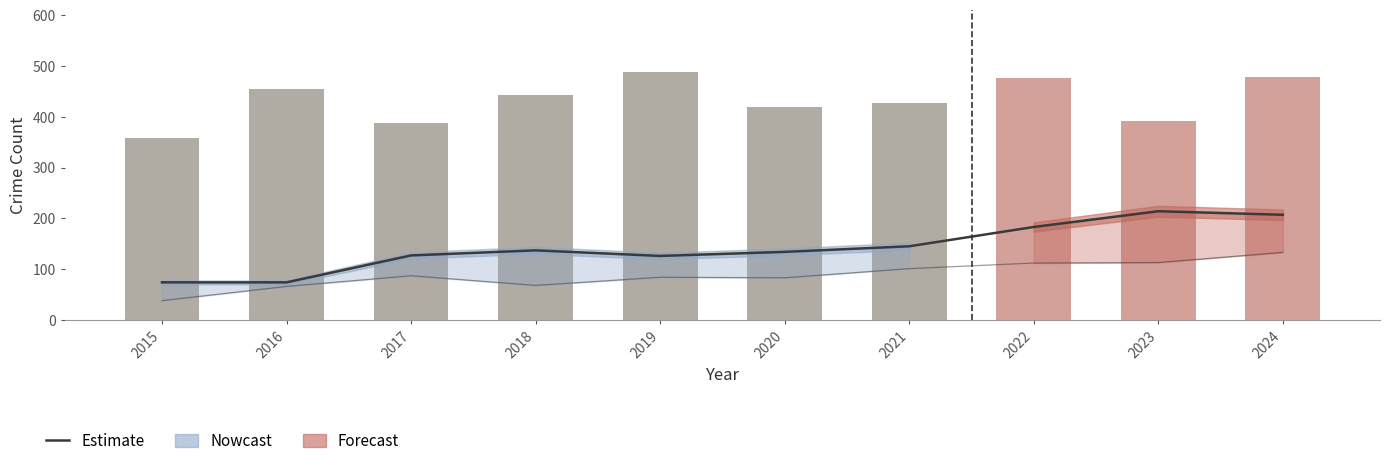

True or false: Estimate has a value of 49 at 2024.

False